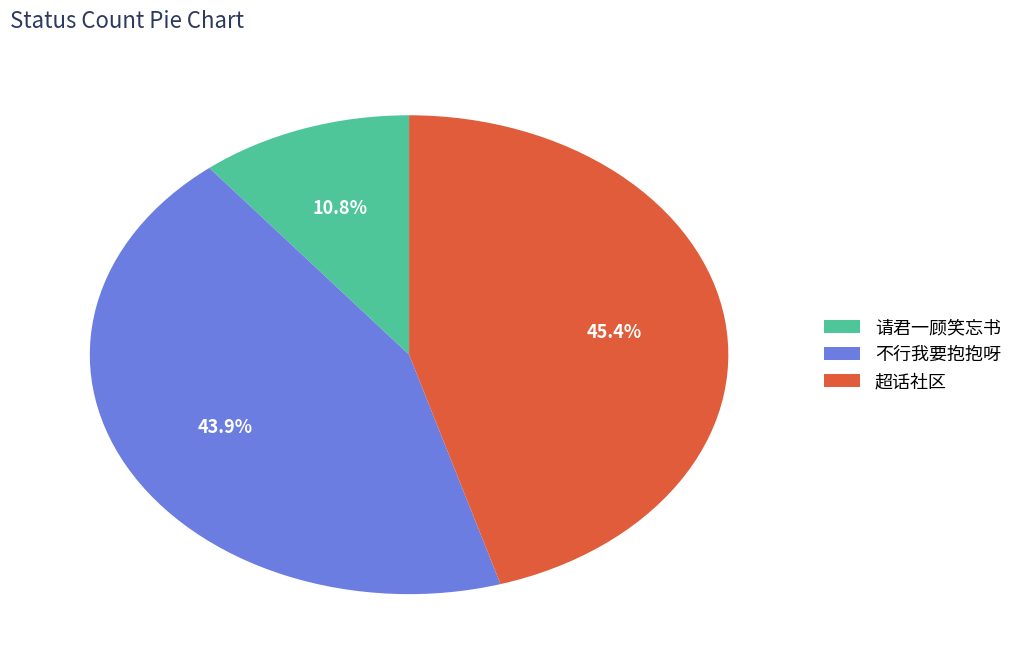

To the nearest percent, what portion does 超话社区 represent?

45%